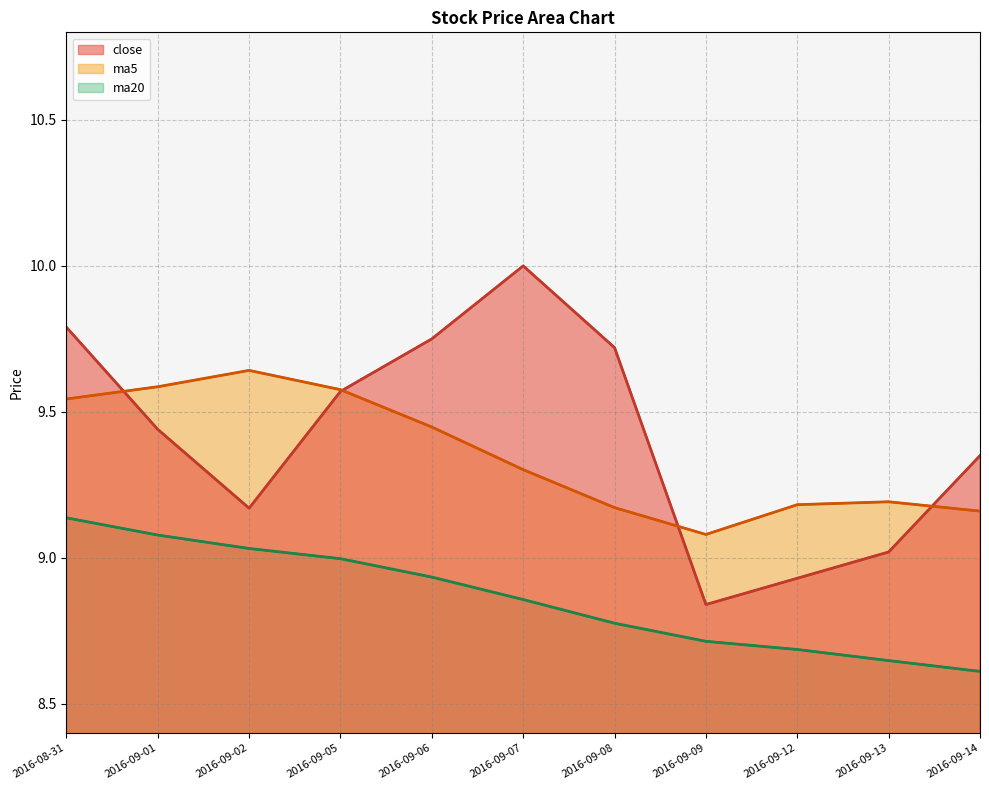

Read the ma20 (line) value at 2016-09-06.

8.9